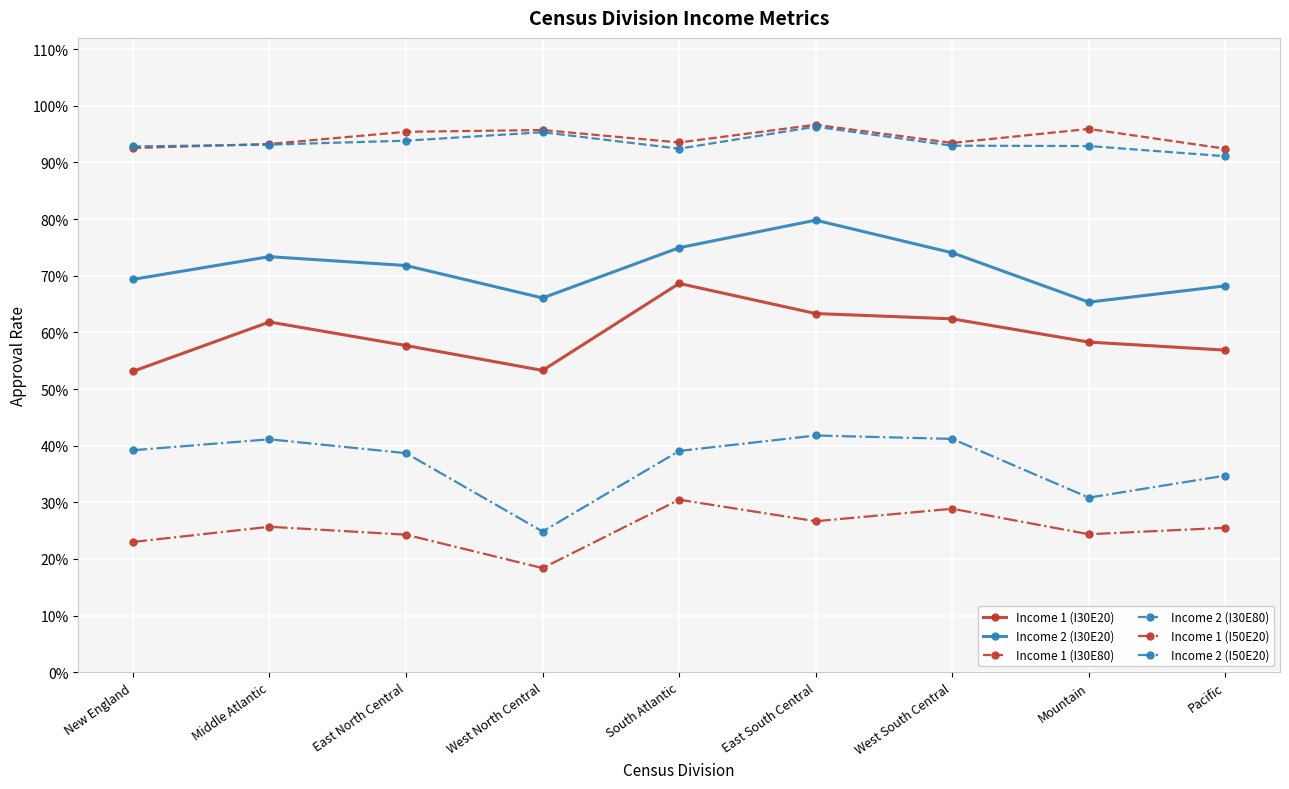

What is the highest value of the Income 1 (I50E20) series?

0.3